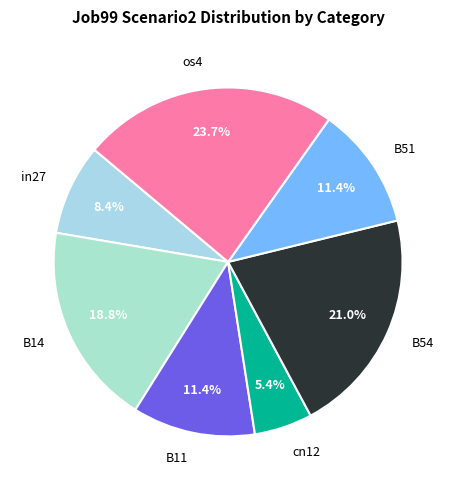

Between cn12 and B54, which is larger?

B54